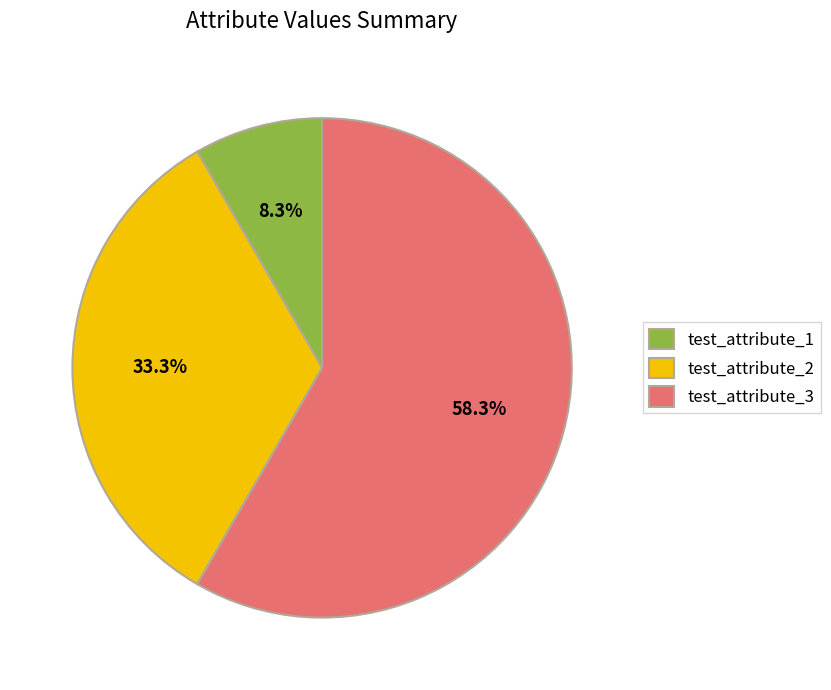

How many segments does this pie chart have?

3